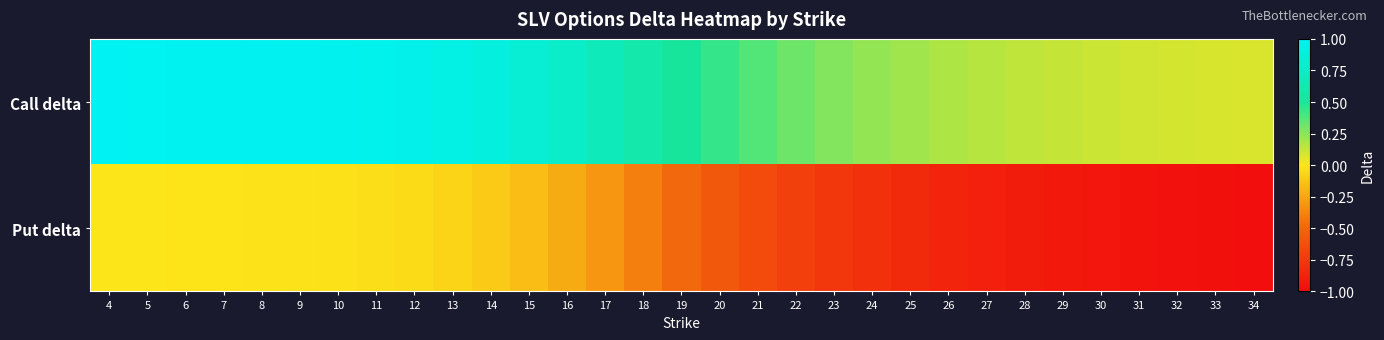

Between 23 and 29, which is larger?

23